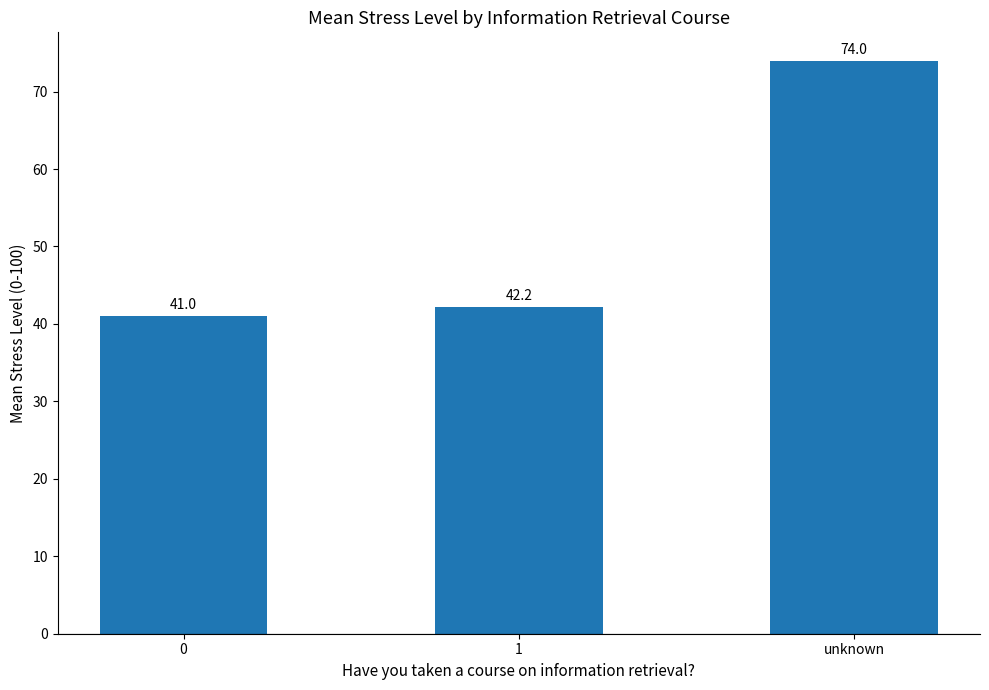

True or false: the data shows 74.0 at unknown.

True